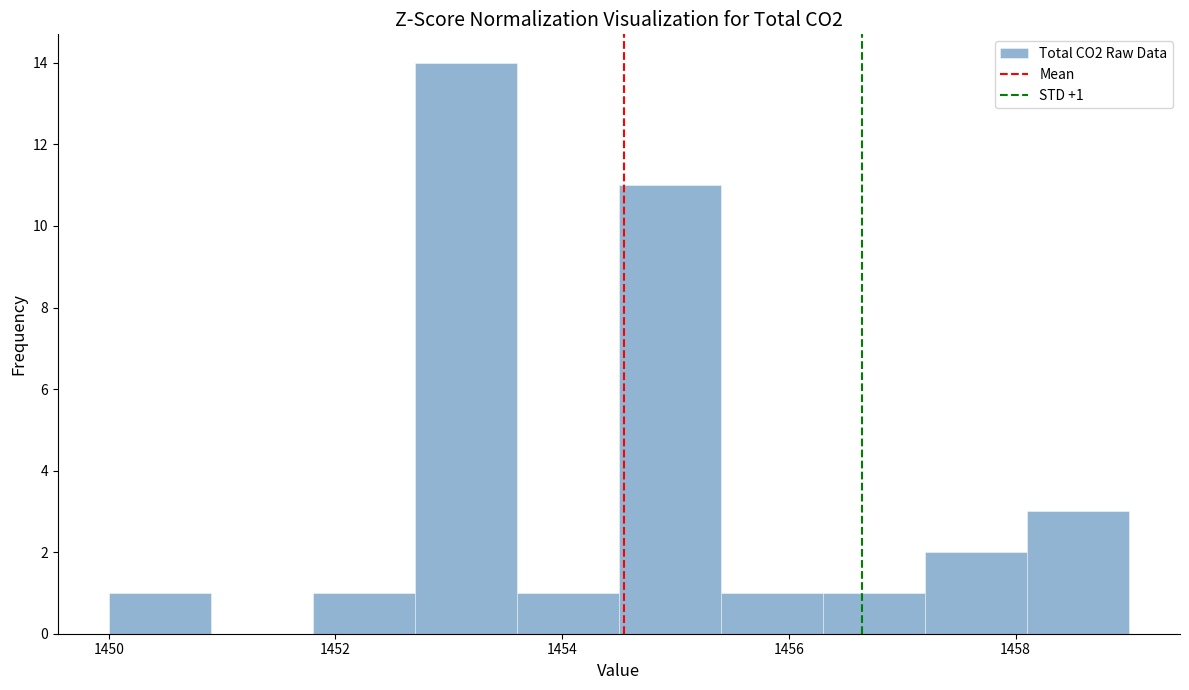

Which range on the x-axis has the tallest bar?

1452.7 to 1453.6